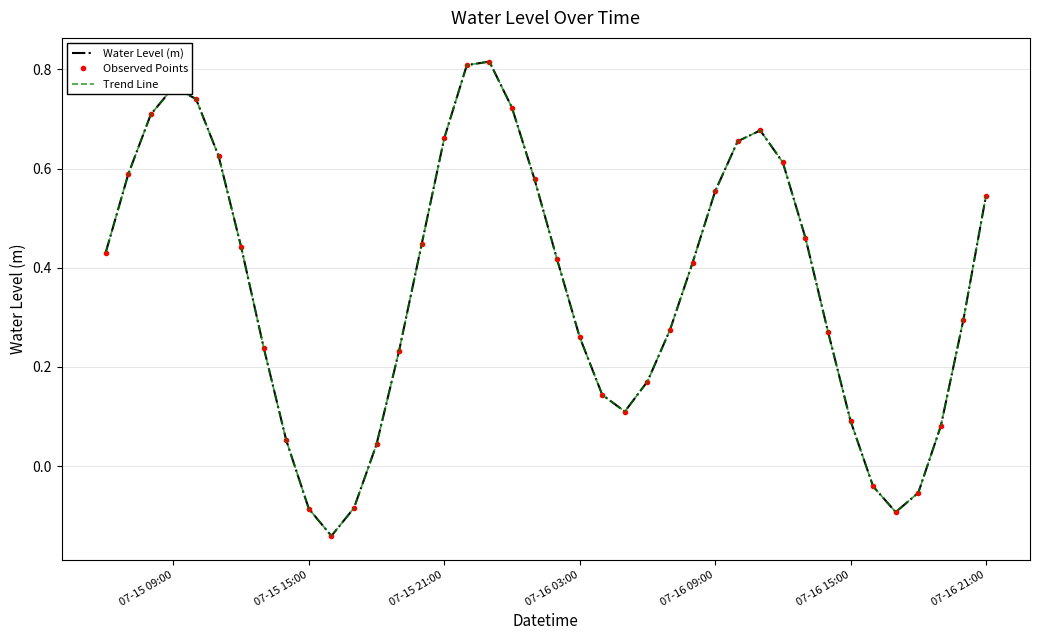

At how many categories does at least one series exceed 0?

34